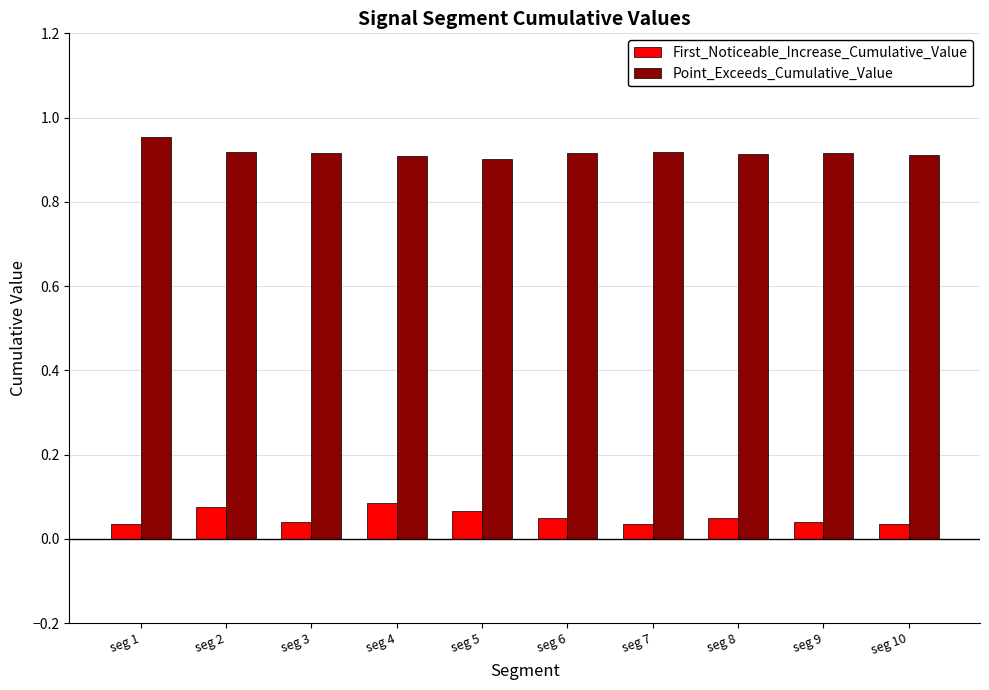

How many bars are there in each group?

2